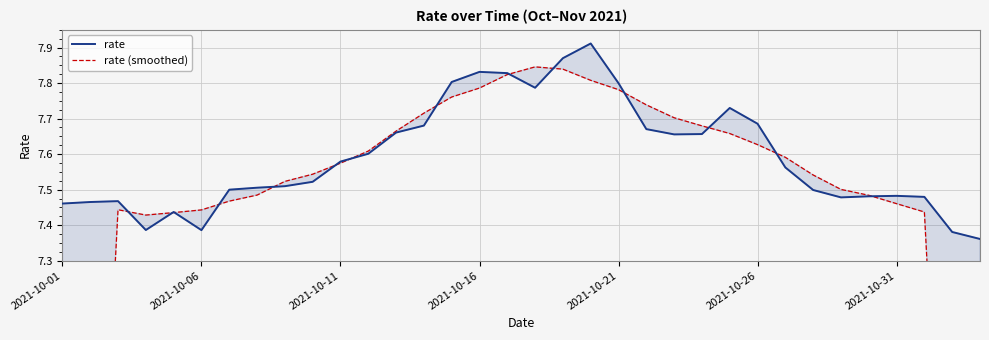

Read the rate value at 2021-10-26.

7.7